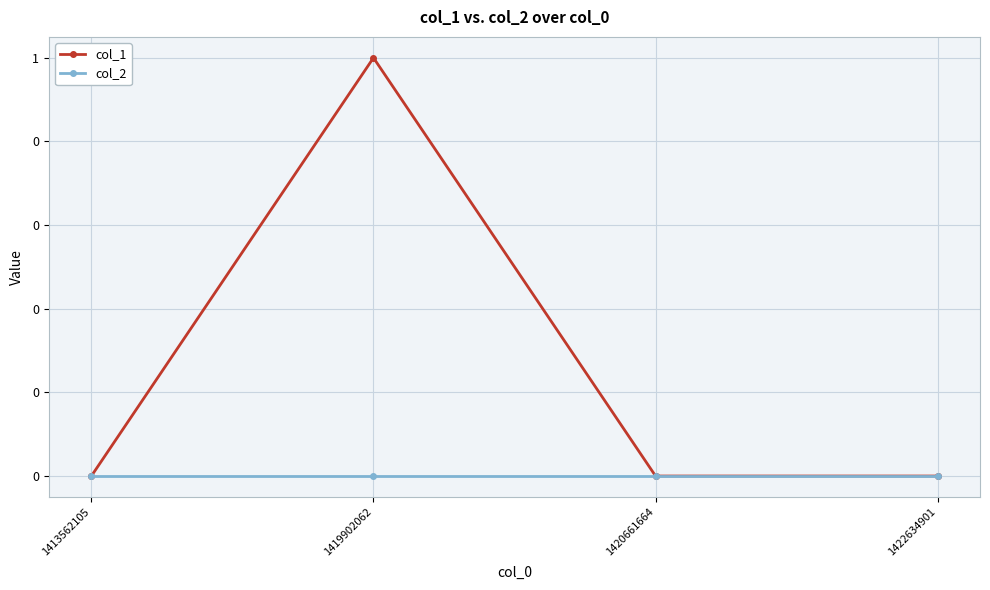

Which category has the highest value across all series?

1419902062